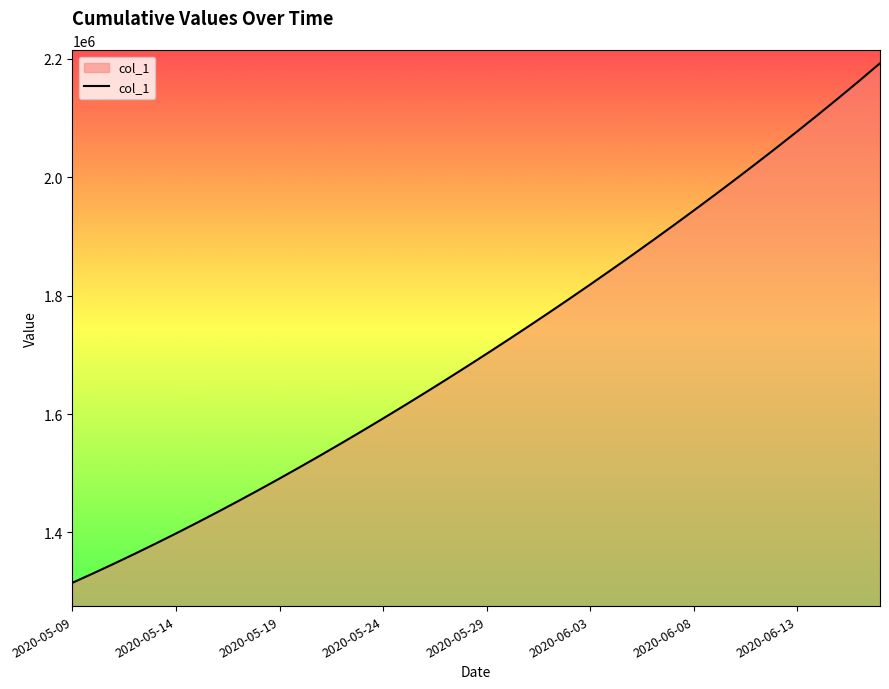

What is the maximum value shown in the chart?

2192732.5